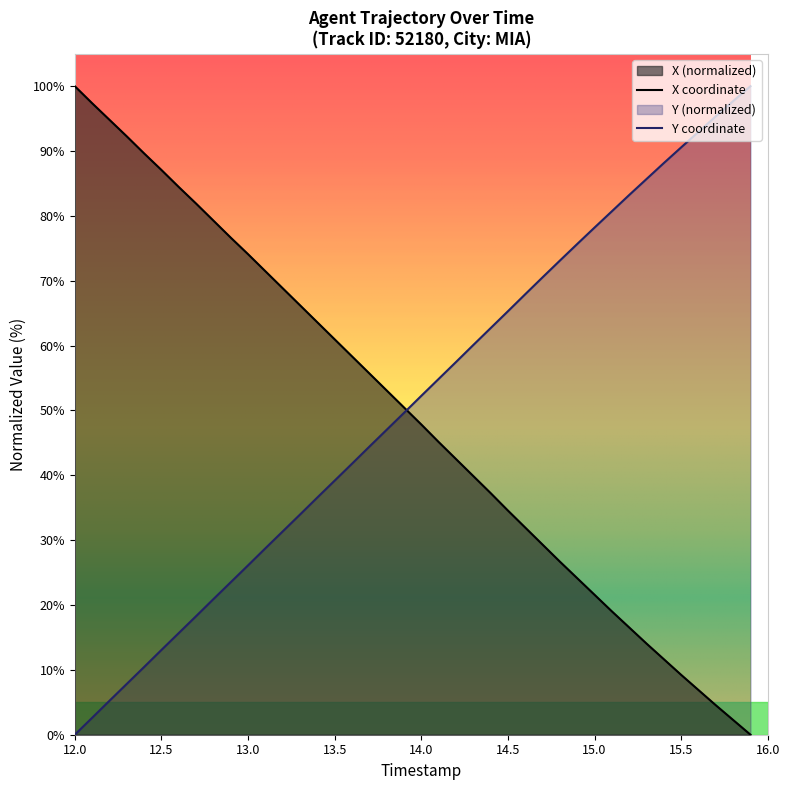

True or false: Y and X cross at least once.

True